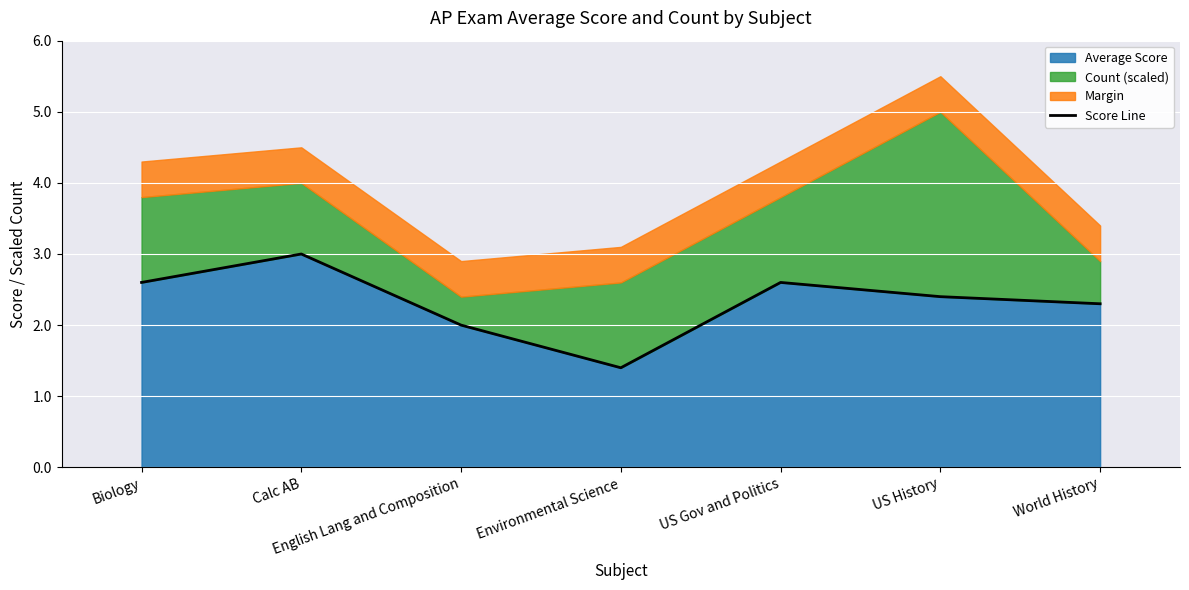

What is the maximum value shown in the chart?

3.0